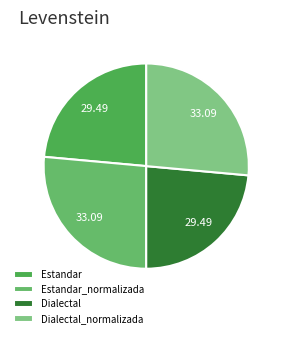

How many segments does this pie chart have?

4